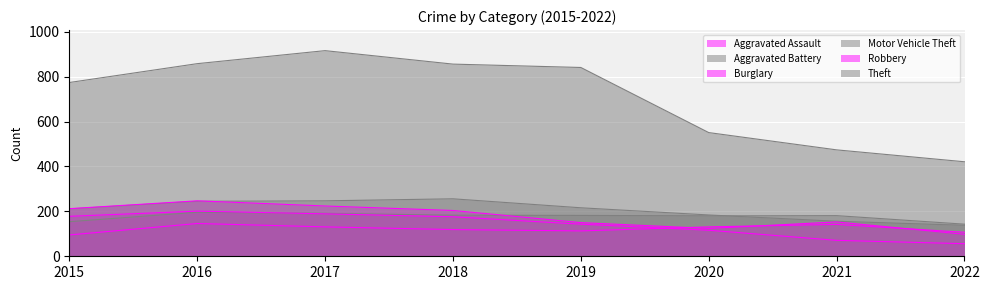

True or false: Theft and Burglary cross at least once.

False